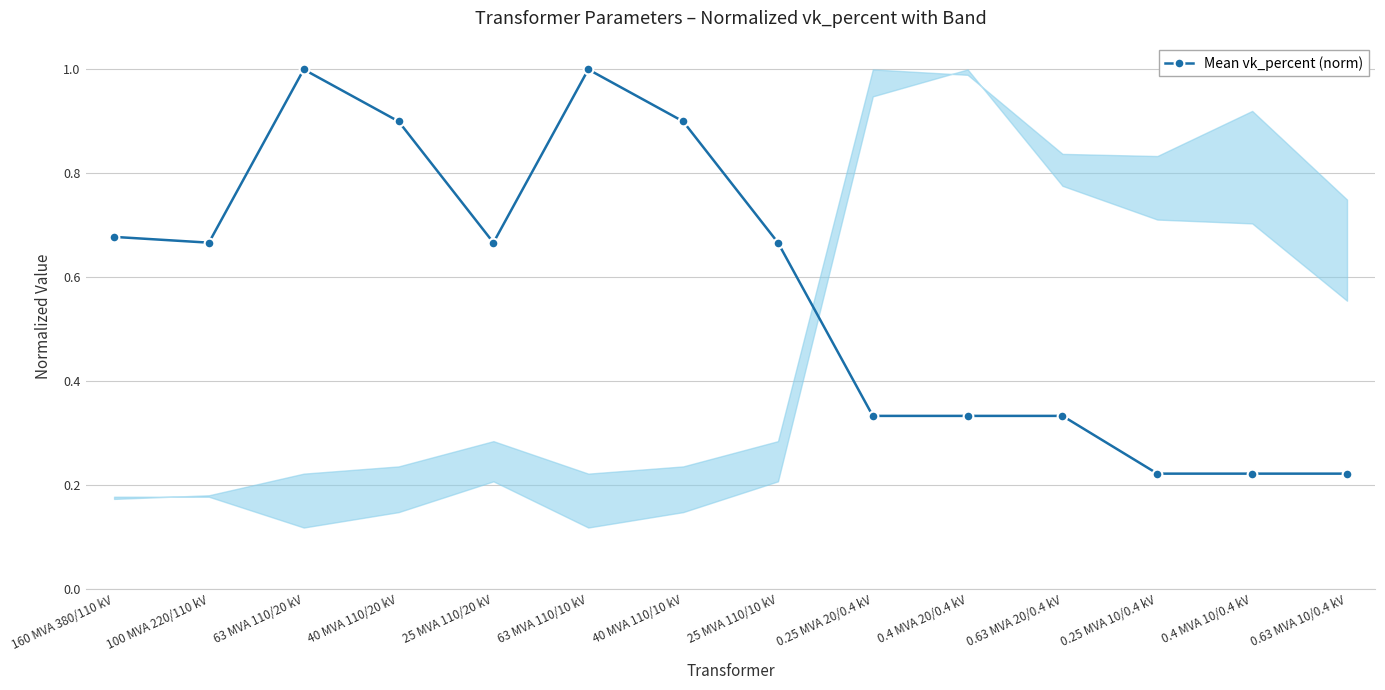

What is the change in value from 25 MVA 110/20 kV to 0.25 MVA 10/0.4 kV?

-0.4